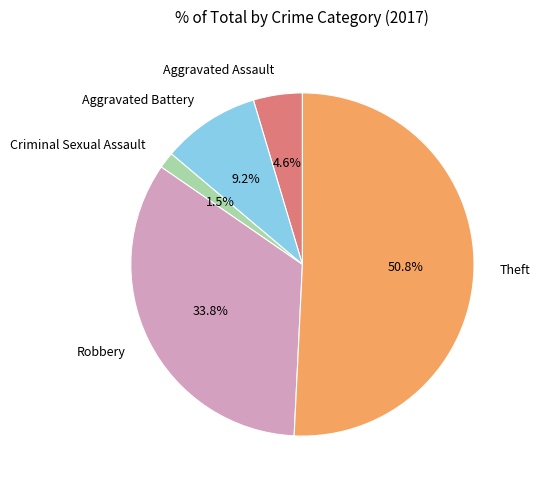

The Robbery slice represents 41% of the pie. True or false?

False